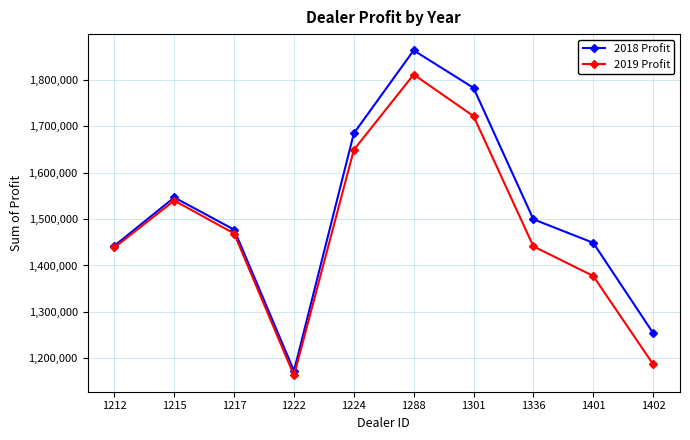

What is the difference between the second highest and second lowest values in the 2019 Profit series?

533725.0